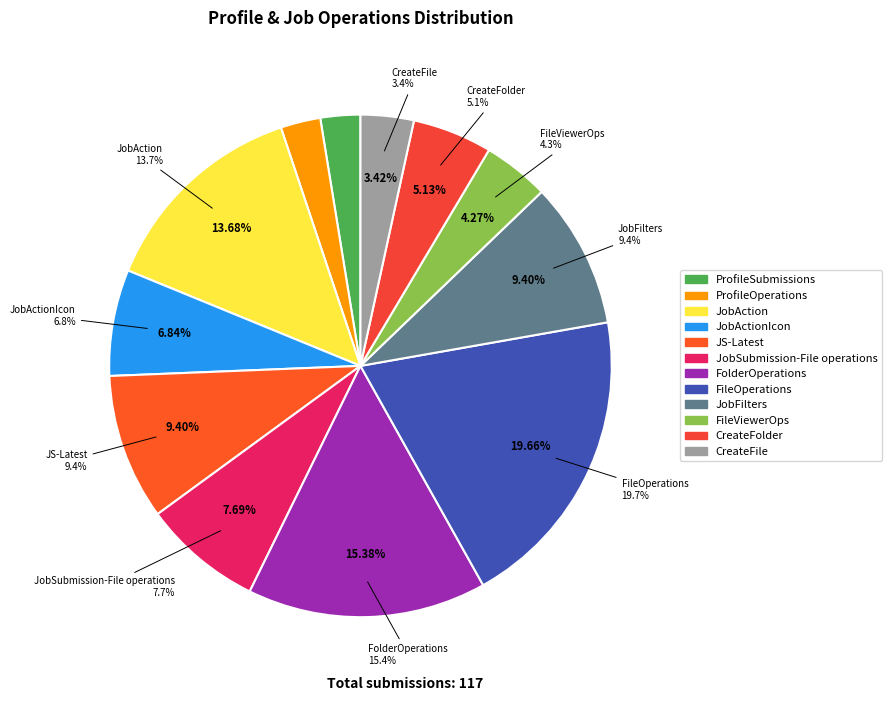

Do JobAction and JobSubmission-File operations together represent more than half of the pie?

No